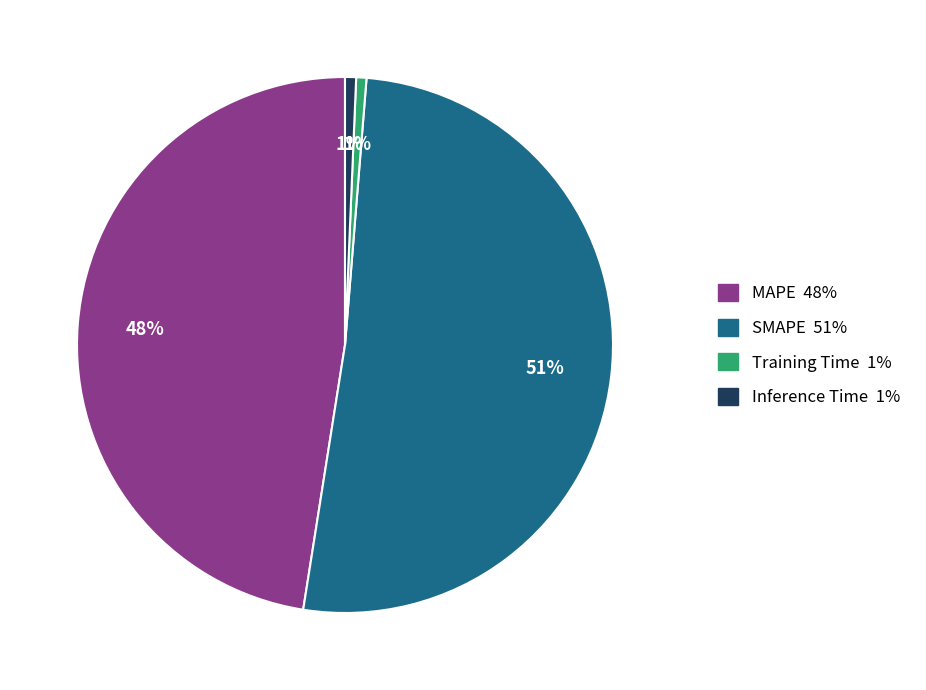

Which category accounts for the majority?

SMAPE